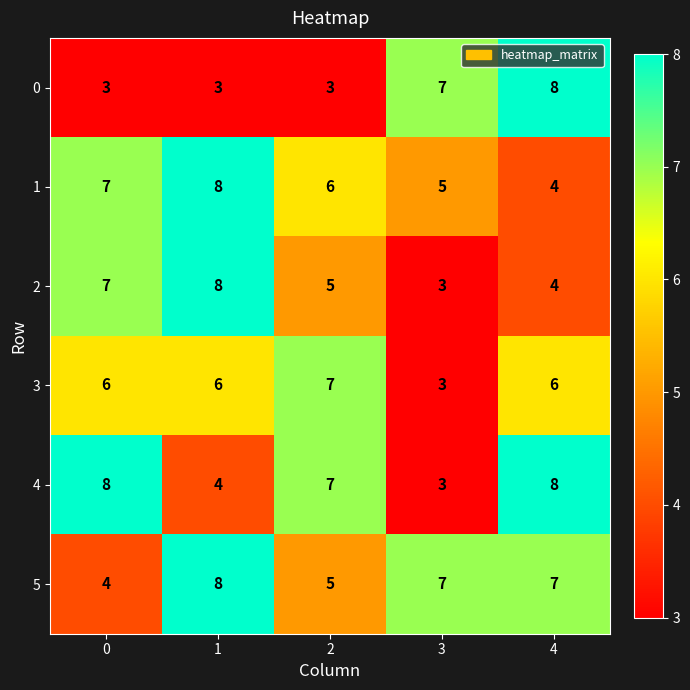

The 3 series shows 11 at 1. True or false?

False